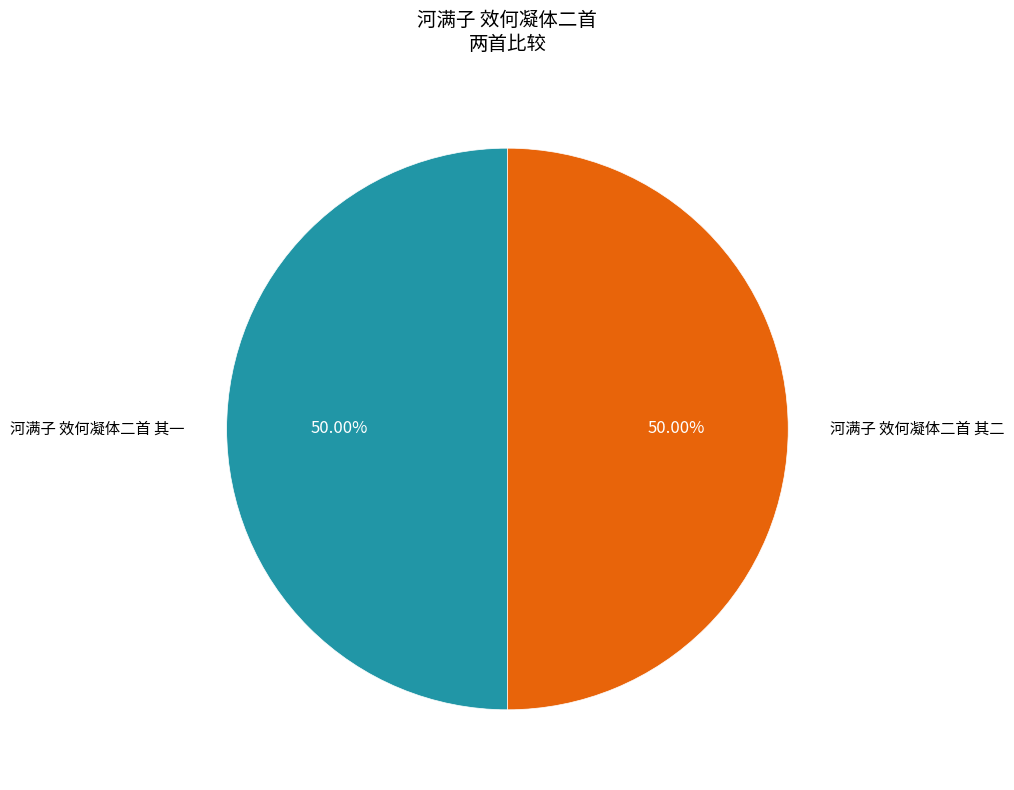

Approximately how many times larger is the value at 河满子 效何凝体二首 其二 compared to 河满子 效何凝体二首 其一?

1.0